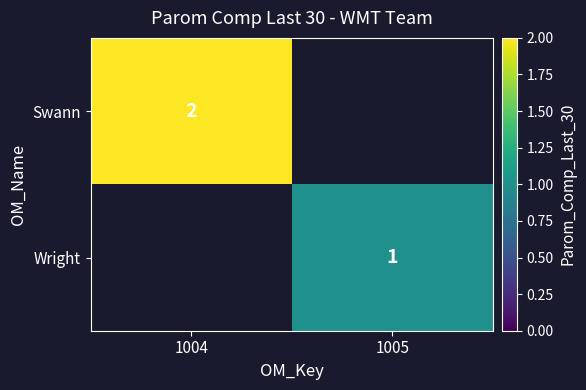

Is the value of Wright at 1005 greater than the value of Swann at 1004?

No